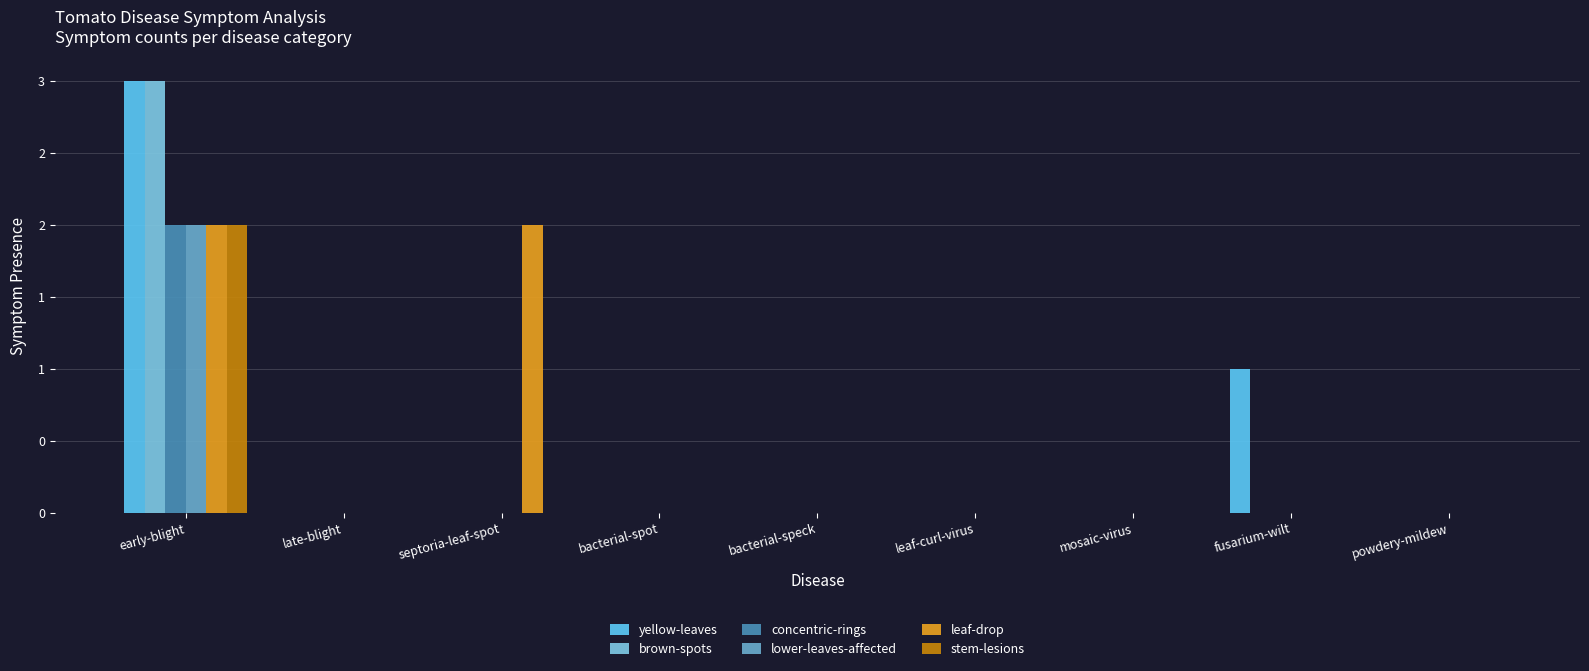

Are the bars grouped side by side (vs. stacked)?

Yes